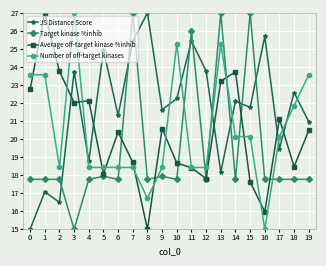

Which series has the largest total across all categories?

JS Distance Score